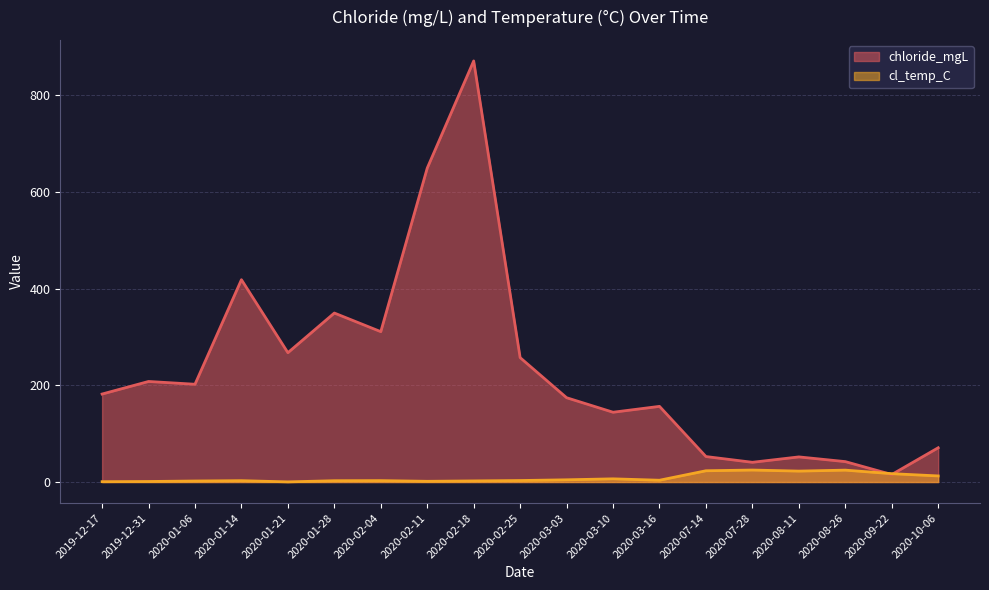

Which series has the largest total across all categories?

chloride_mgL